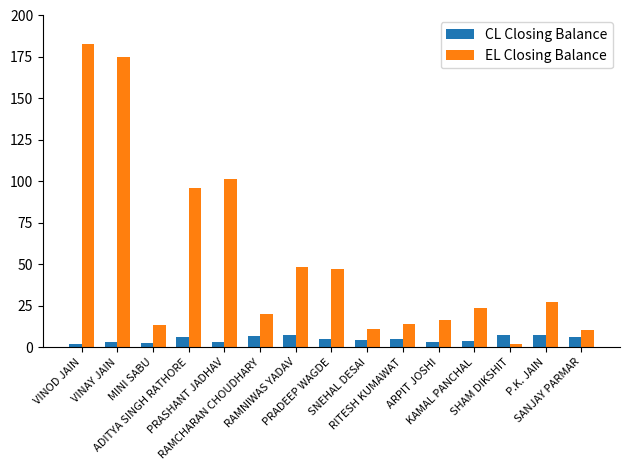

Which series has the widest spread of values?

EL Closing Balance